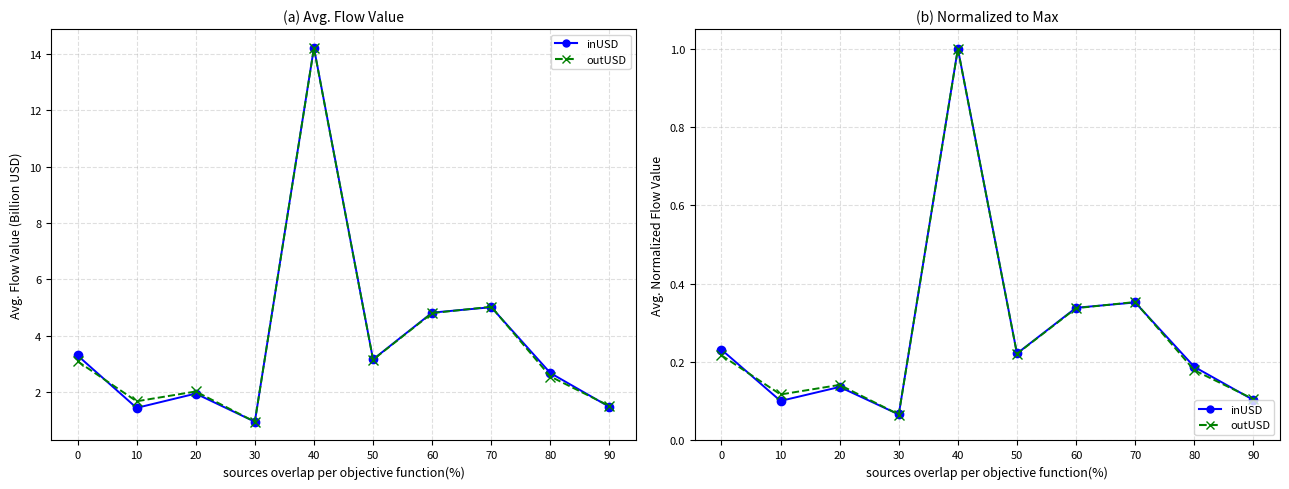

Is the value of inUSD (norm) at 20 greater than the value of inUSD at 90?

No